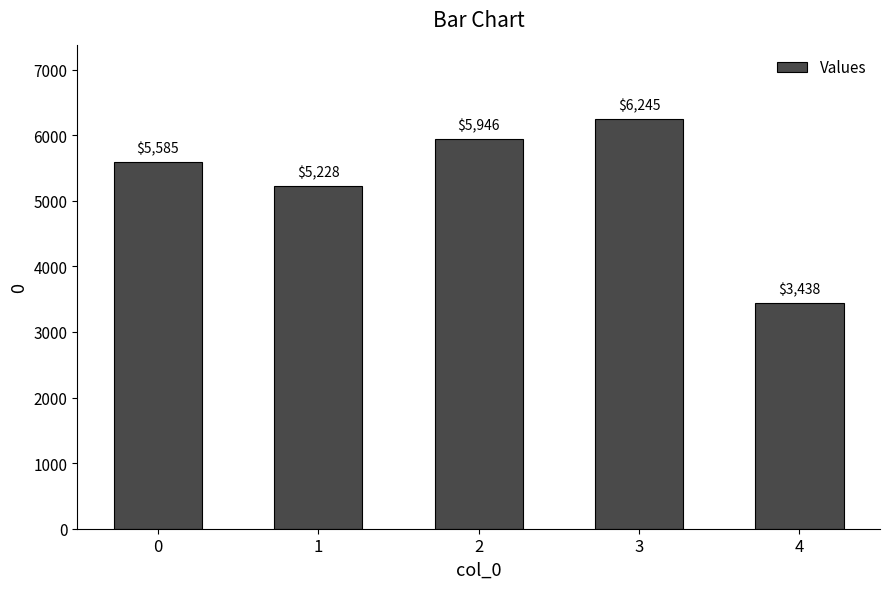

List the labels in order of value, smallest first.

4, 1, 0, 2, 3